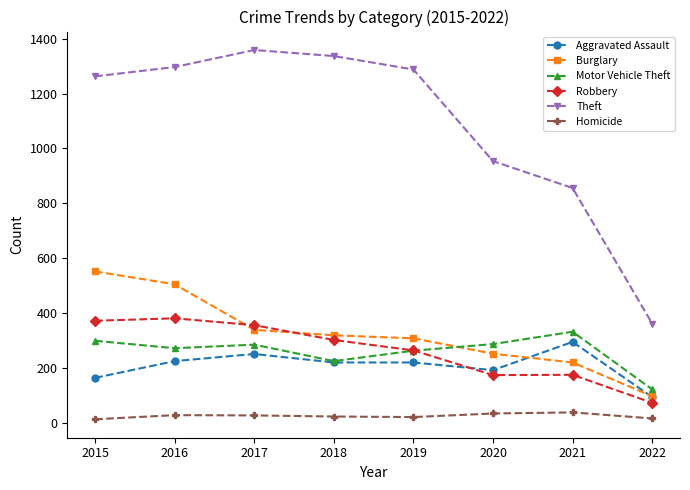

True or false: Burglary and Theft intersect in this chart.

False